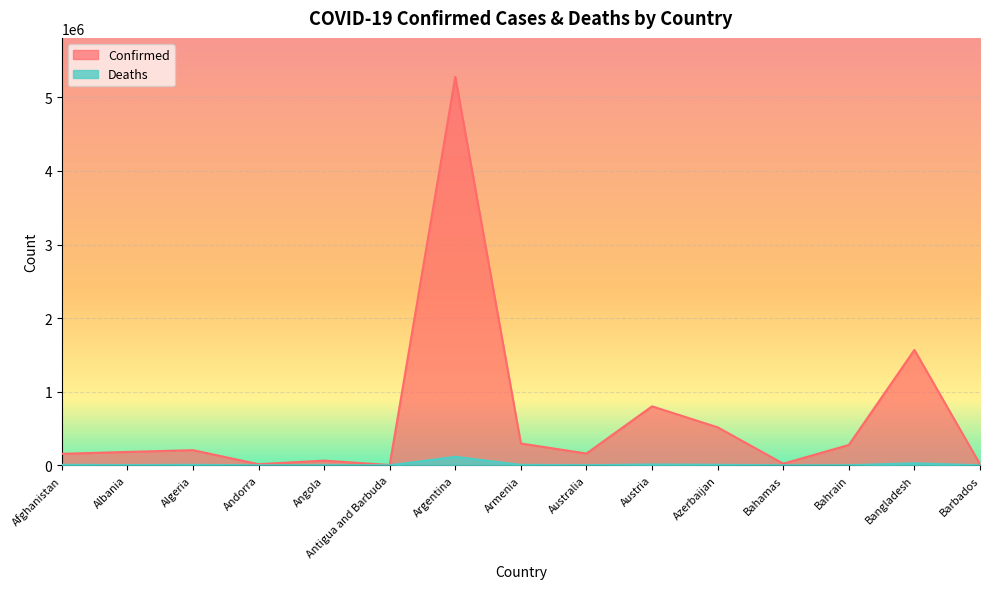

At which category does Deaths reach its first local peak?

Algeria